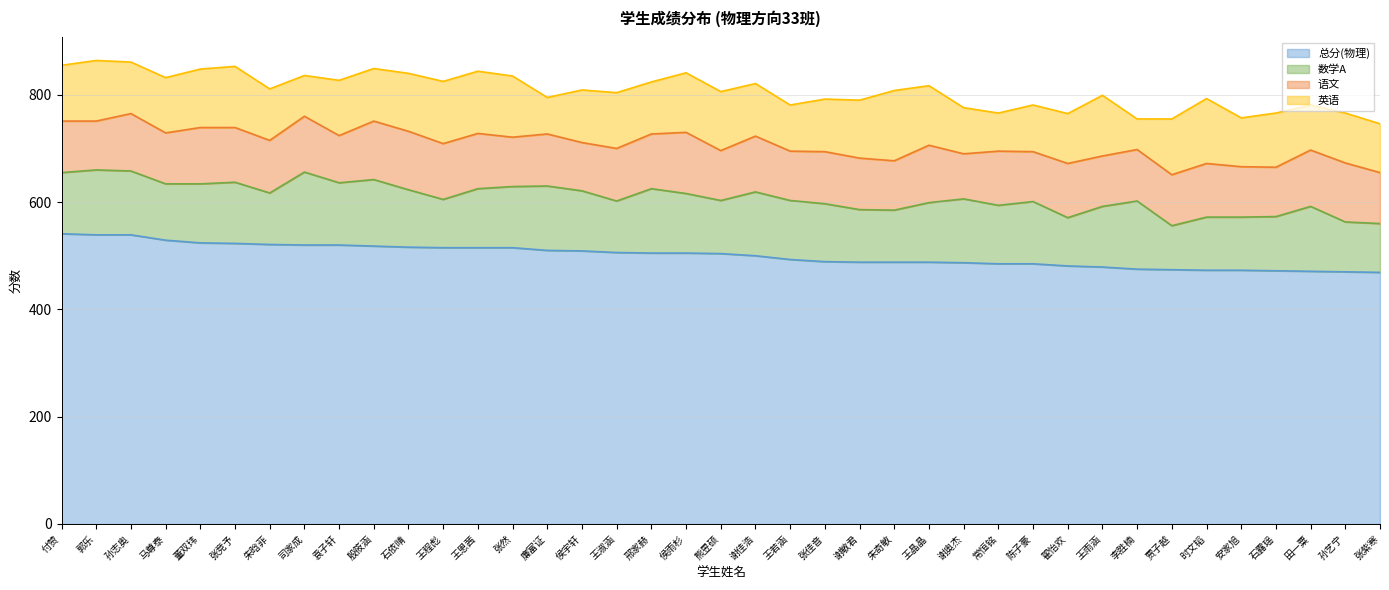

True or false: 总分(物理) and 英语 cross at least once.

False